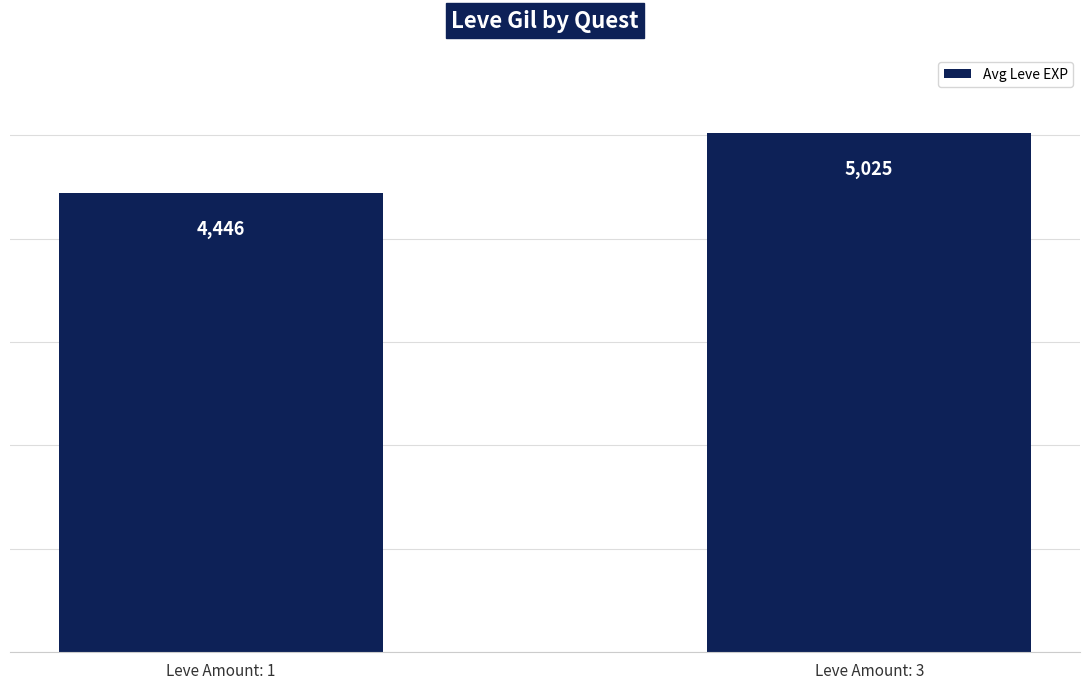

List the labels in order of value, smallest first.

Leve Amount: 1, Leve Amount: 3